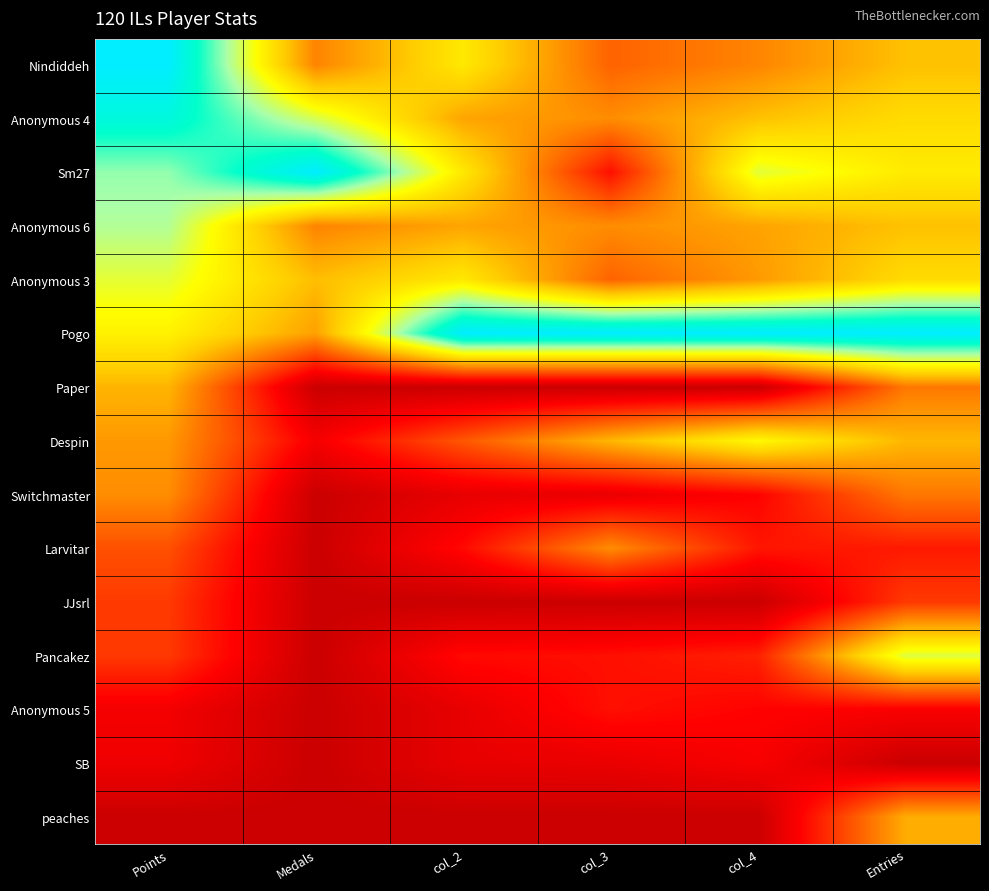

What is the difference between the highest and lowest values at Points?

1.0